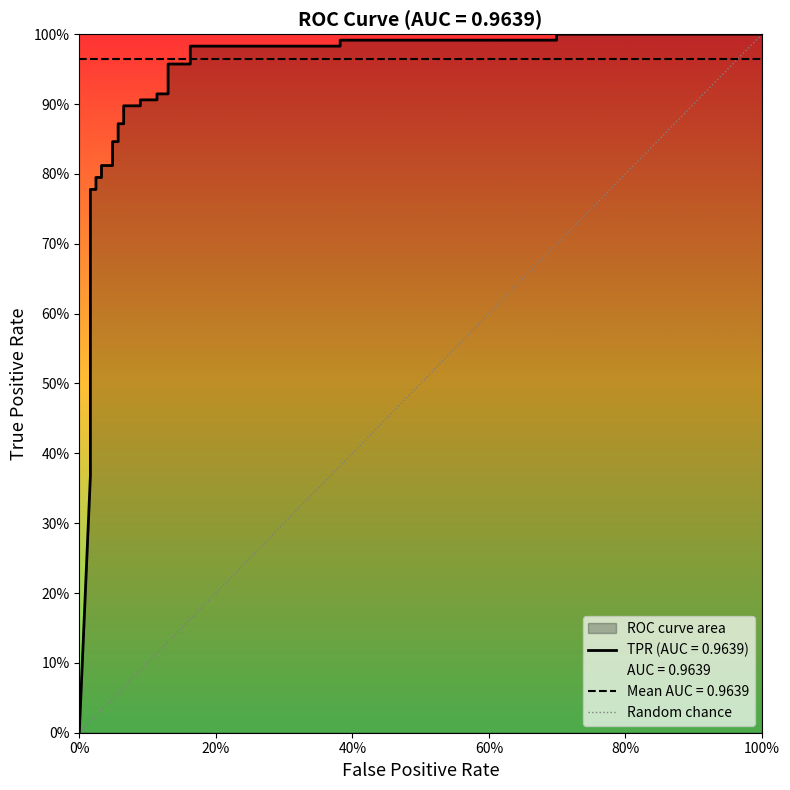

Rank the categories by value from lowest to highest.

0%, 100%